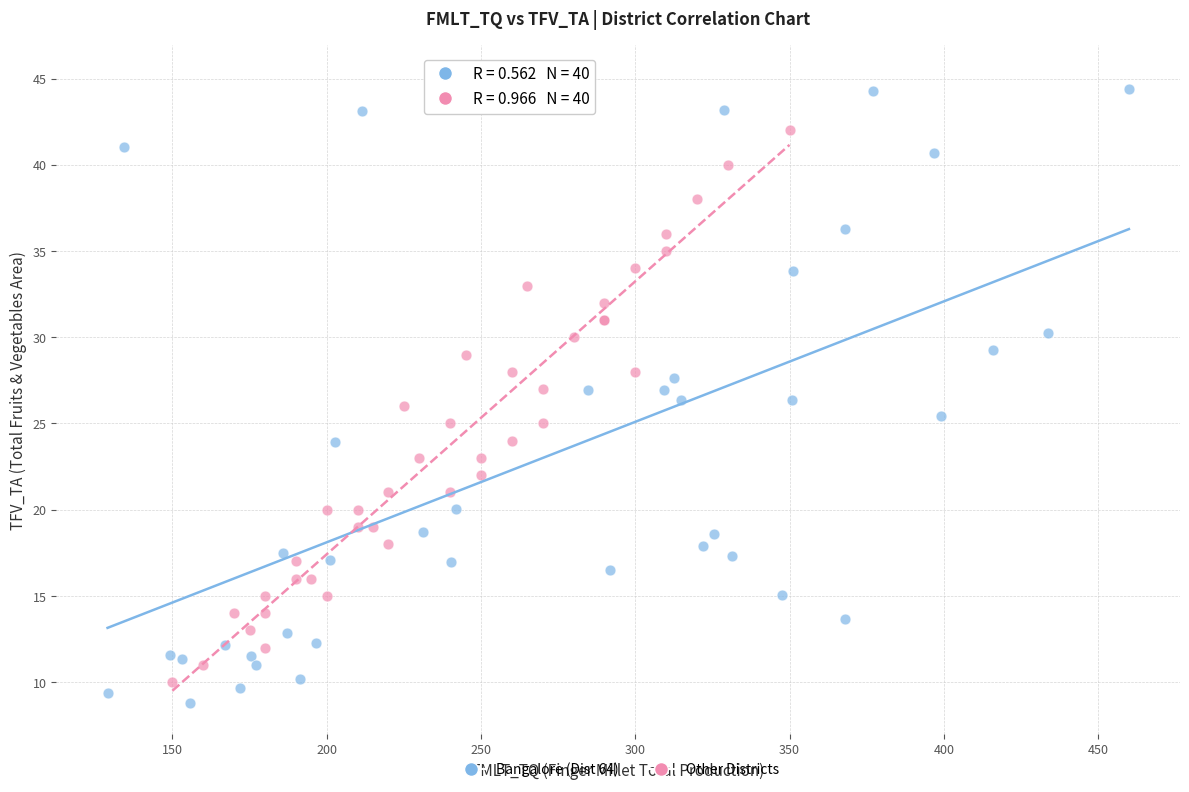

Which series contains the lowest Y value?

Bangalore (Dist 64)